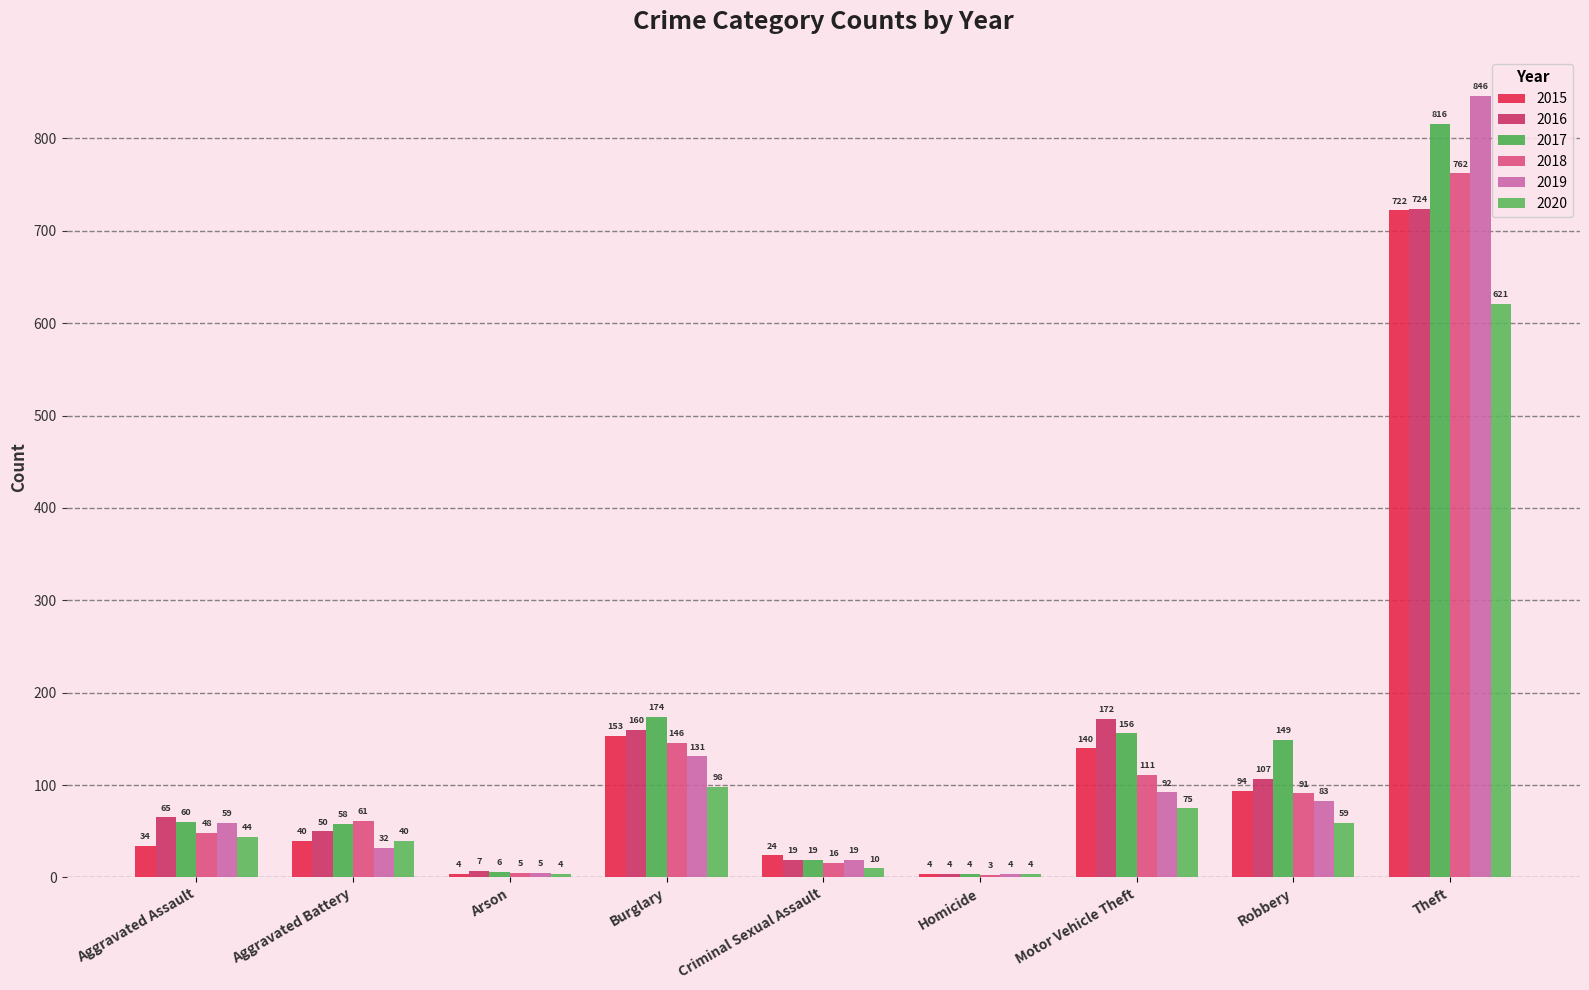

What is the sum of all 2015 values?

1215